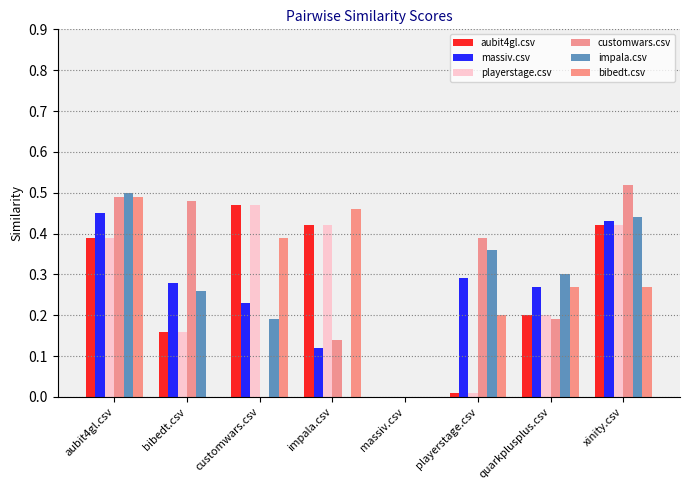

At which label does impala.csv reach its minimum?

impala.csv